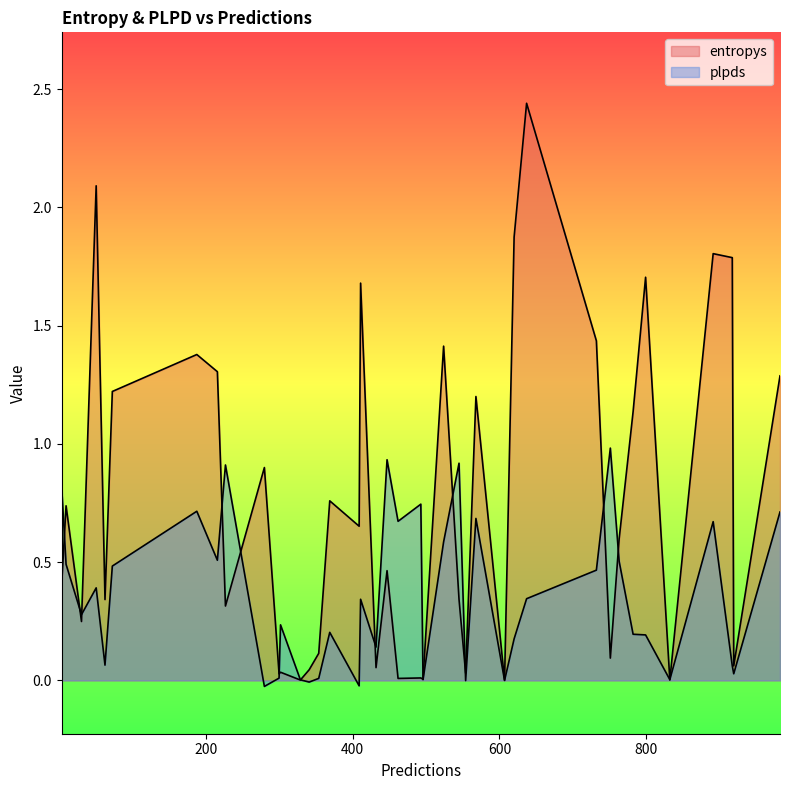

How many negative values does the plpds series have?

4